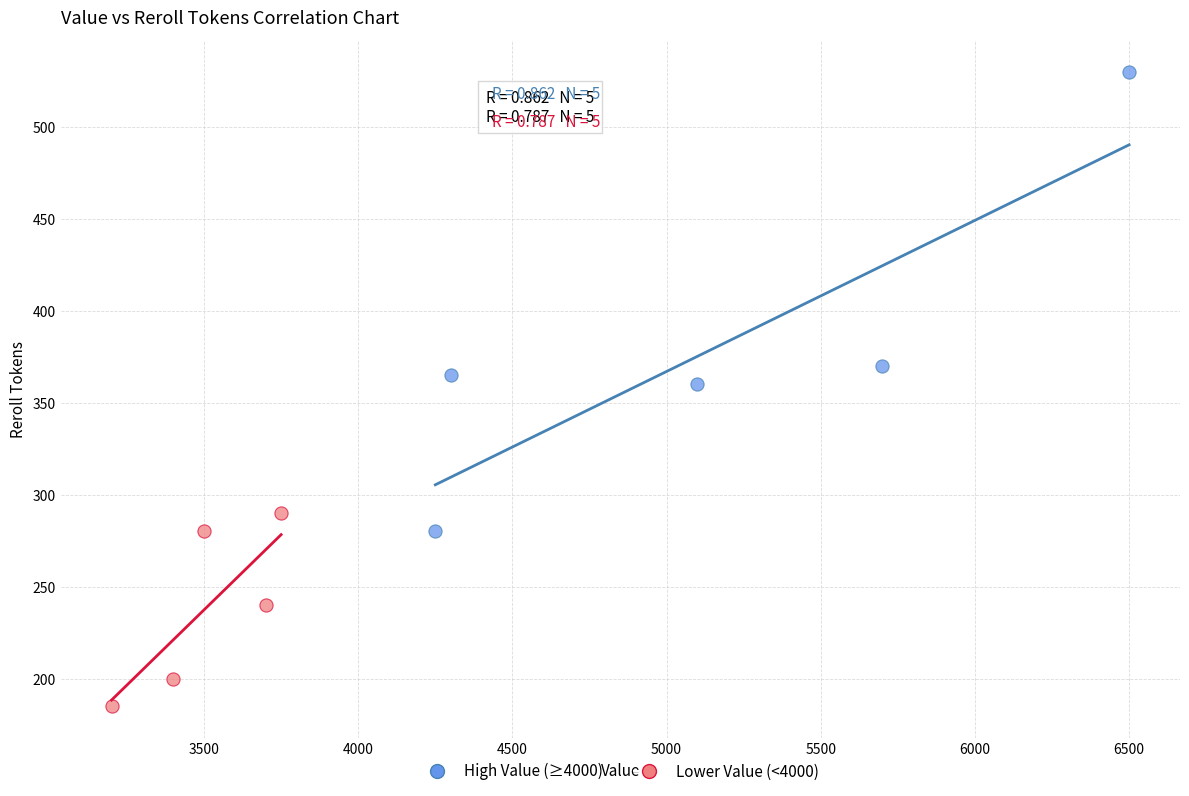

Which series has the largest Y range (max minus min)?

High Value (≥4000)